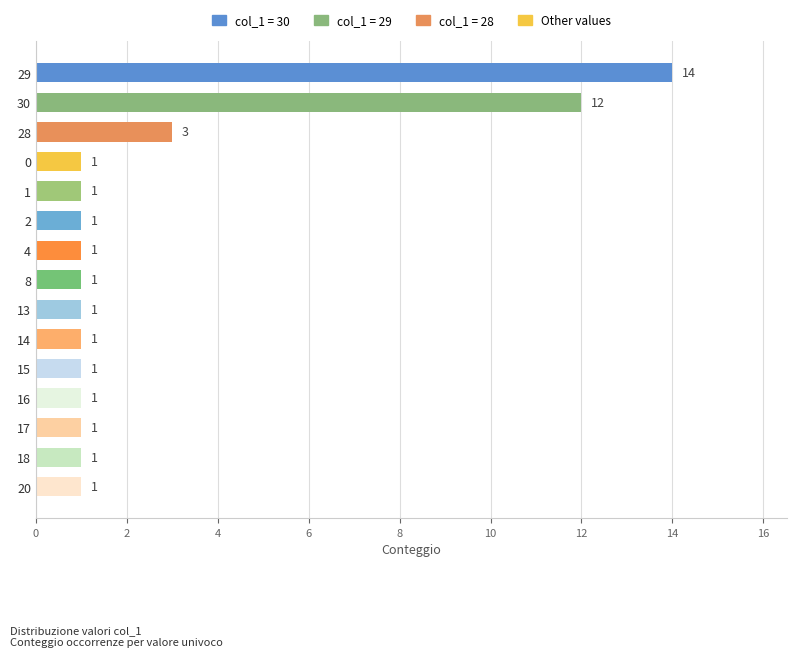

What is the label of the 3rd bar from the bottom?

17